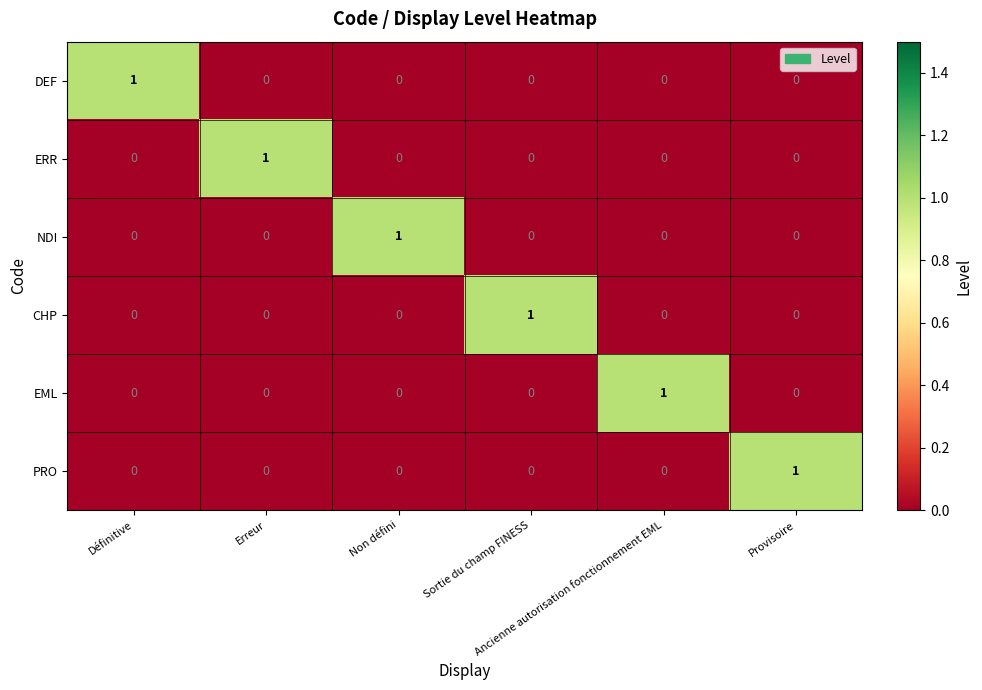

How many DEF values are between 0 and 1?

6